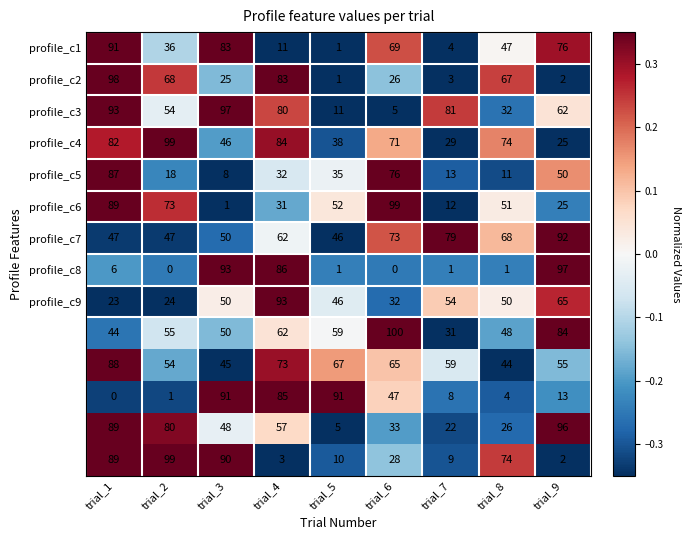

At which category is the sum across all series the highest?

trial_1